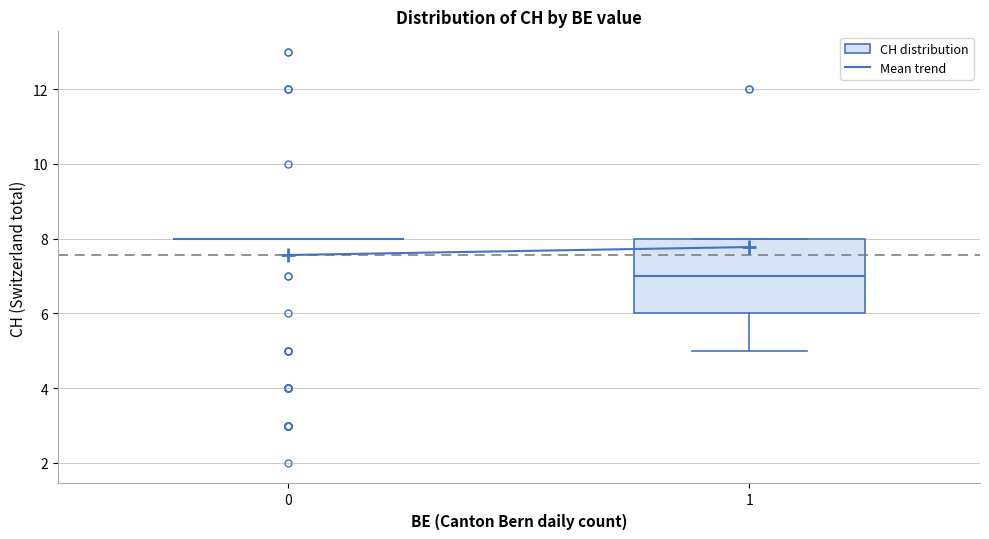

Which box is the tallest, from its lower edge to its upper edge?

1